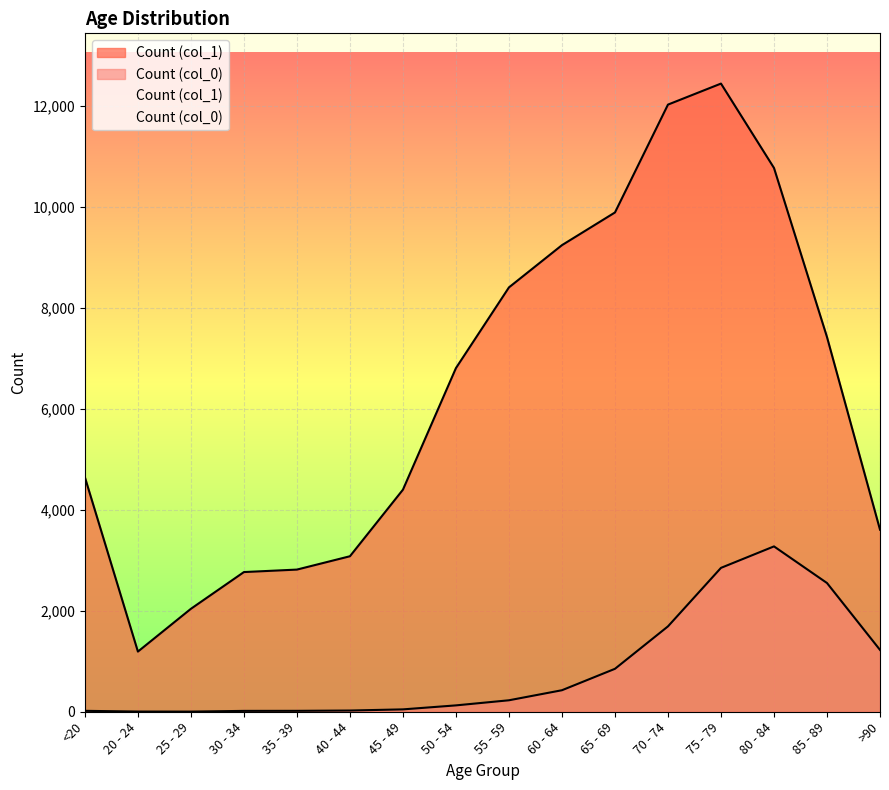

How many data points in Count (col_0) are above 227?

7